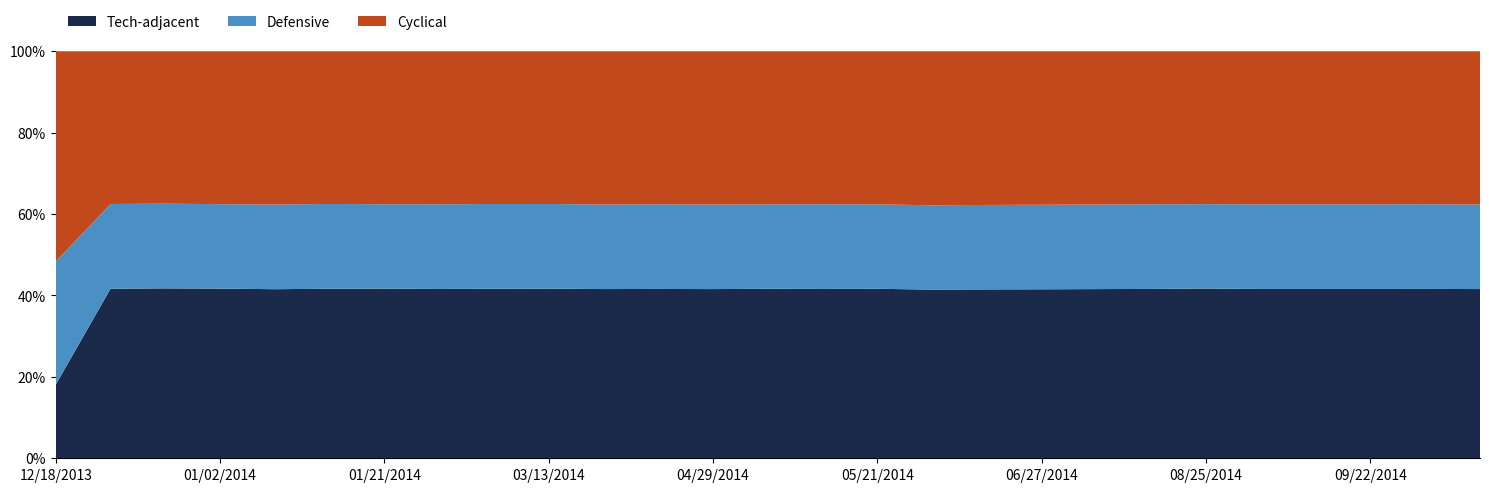

What is the lowest value of the Tech-adjacent series?

18.1